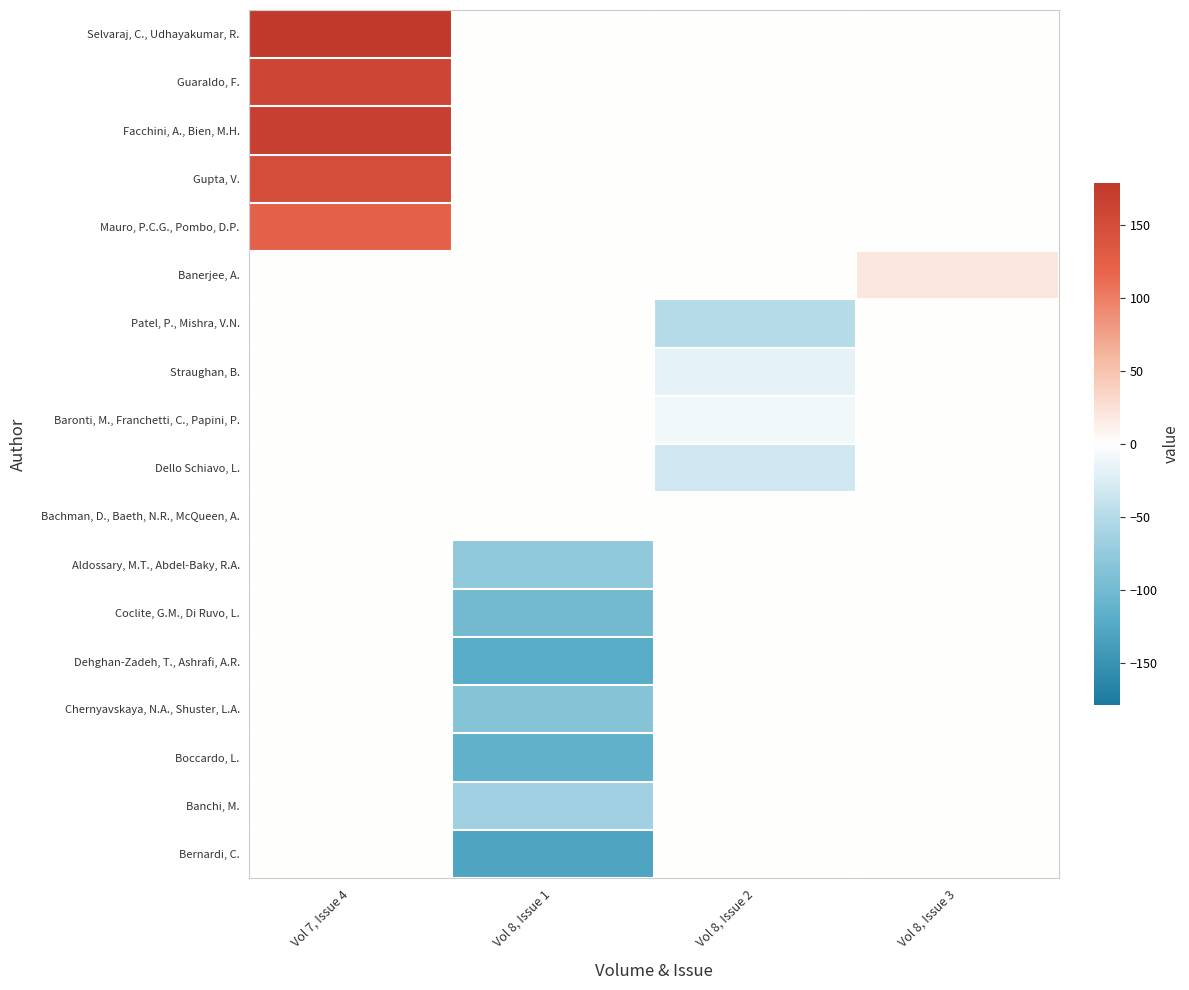

What is the total value across all series at Vol 8, Issue 1?

-690.6